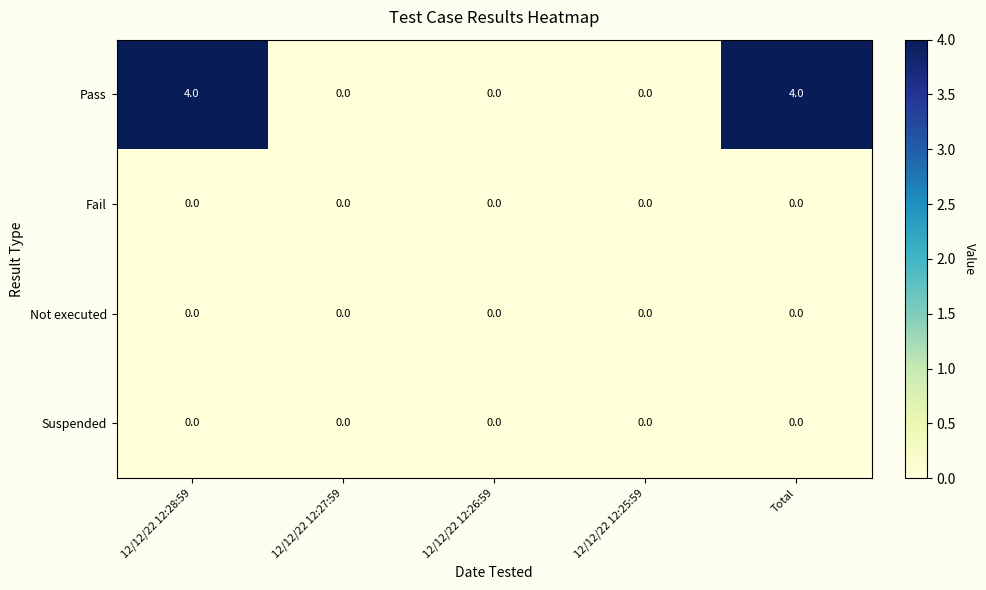

Which series has the largest total across all categories?

Pass